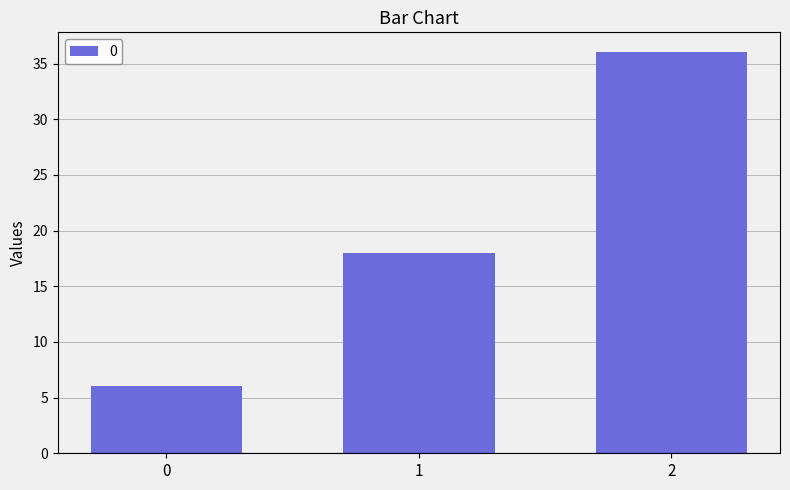

What is the difference between the maximum and minimum values?

30